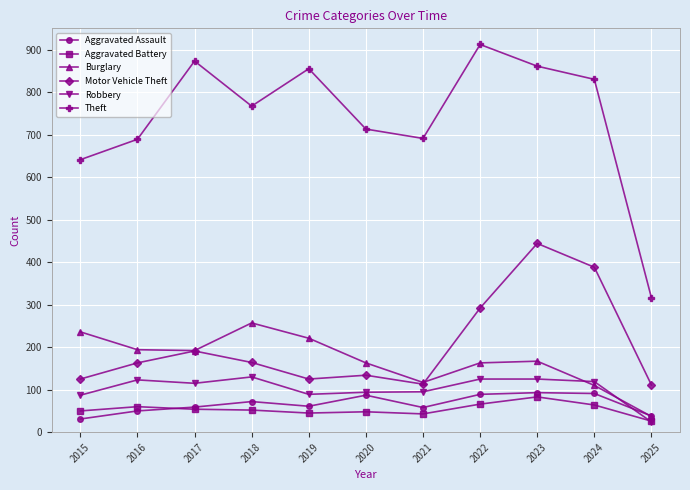

Is it true that Aggravated Battery equals 26 at 2025?

True